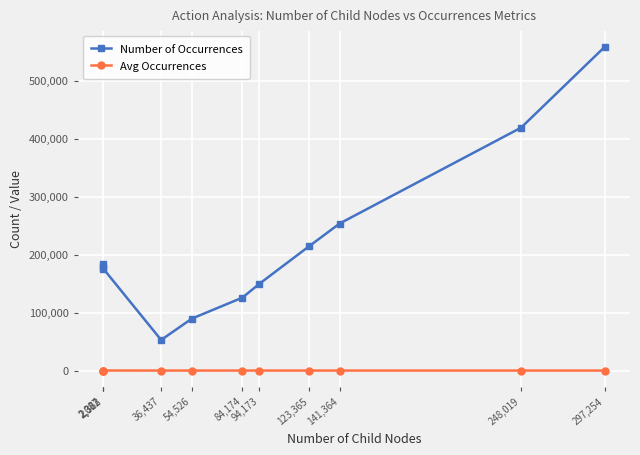

What is the difference between the highest and lowest values at 248,019?

418846.3